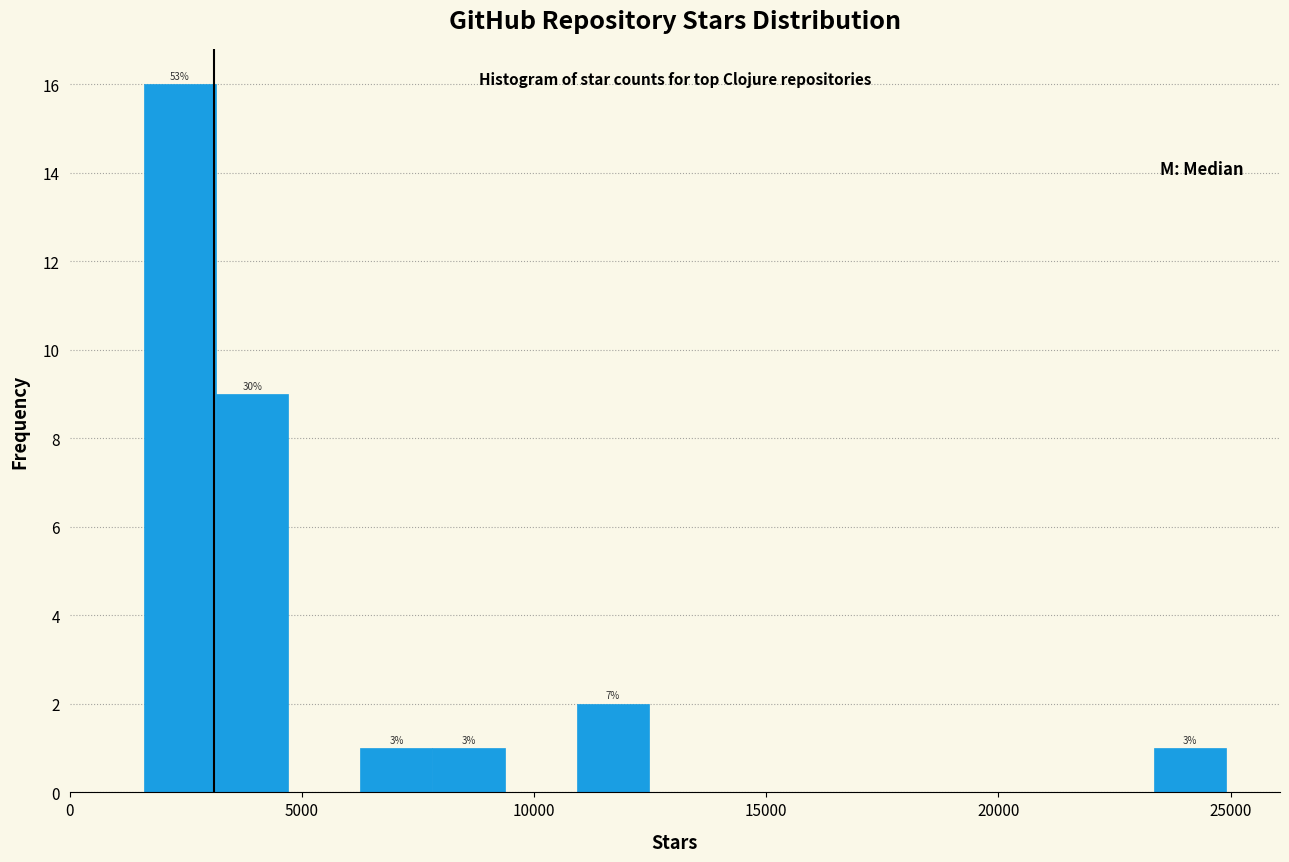

Read against the x-axis, roughly where is the centre of the tallest bar?

2500